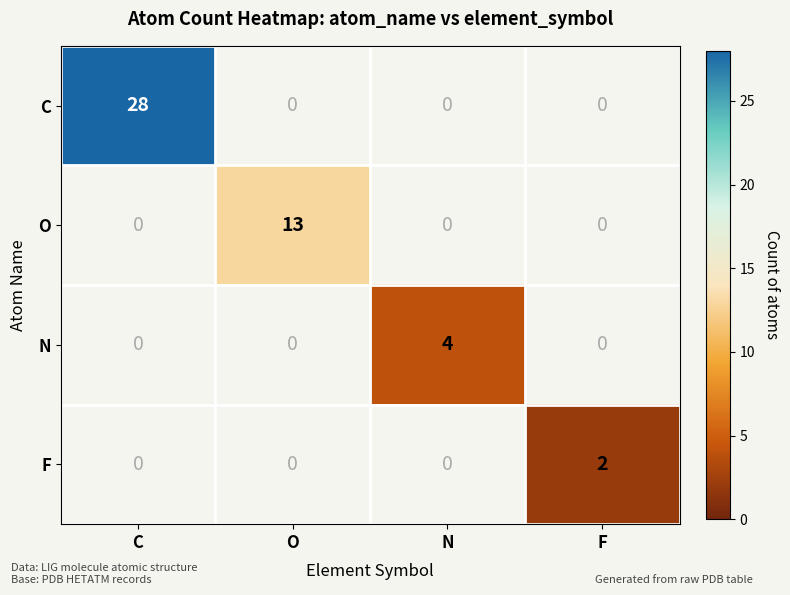

At how many categories does at least one series exceed 2?

3